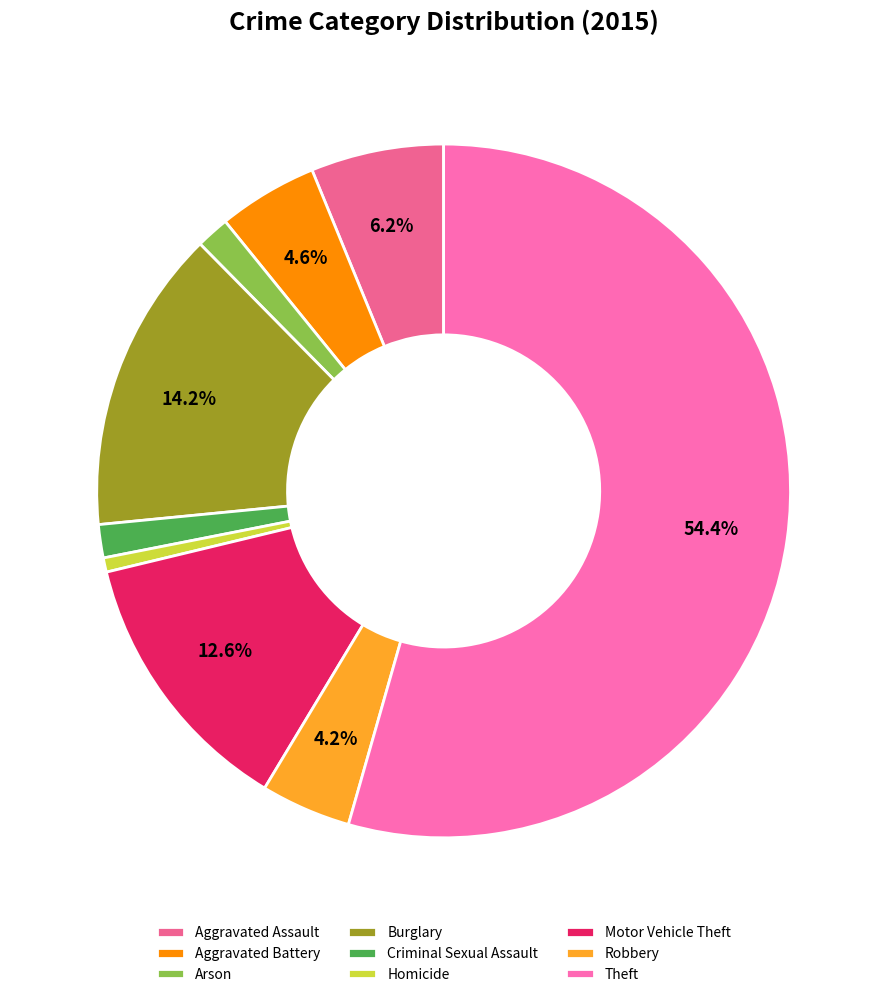

Do Arson and Homicide together represent more than half of the pie?

No